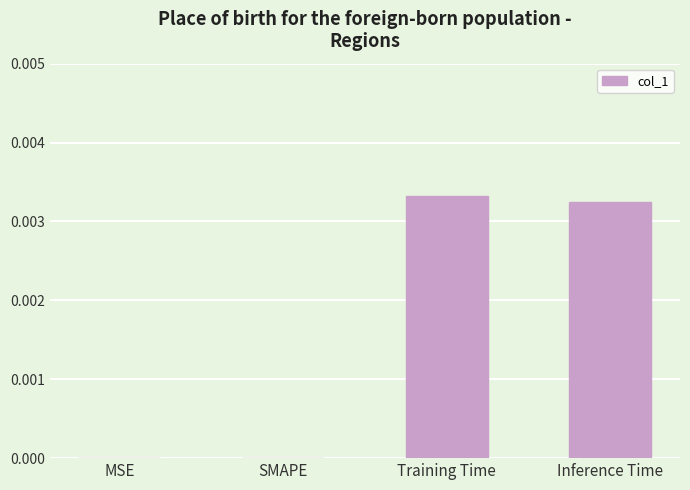

The chart shows a value of 0.0 at SMAPE. True or false?

True